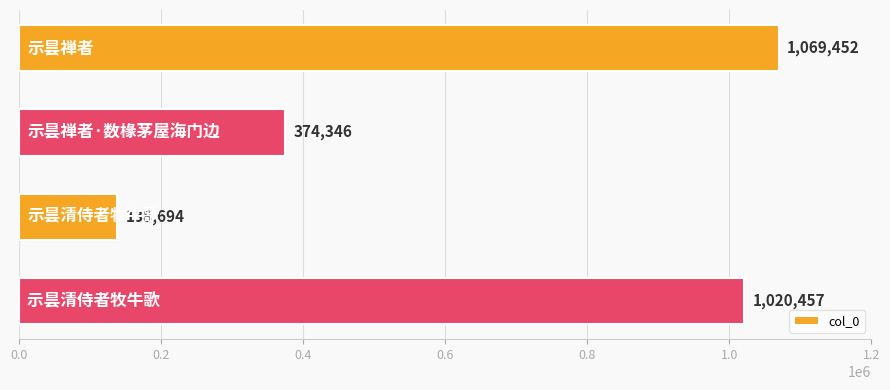

How many series are shown in this chart?

1